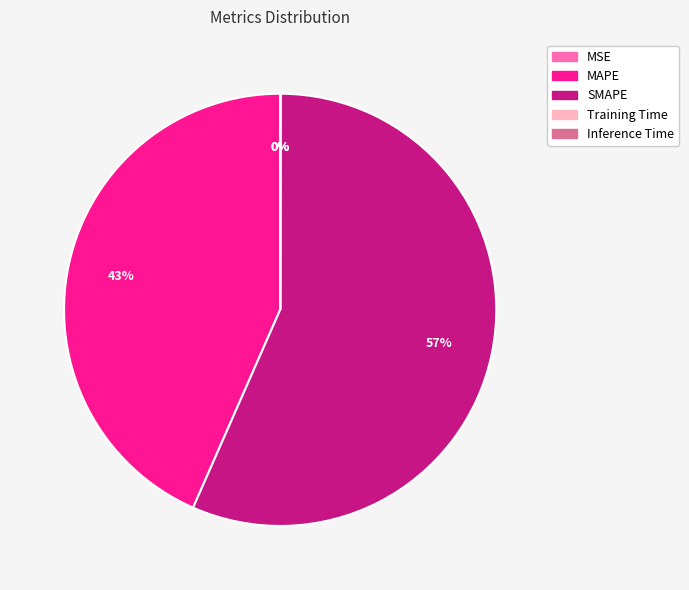

Combined, do MAPE and SMAPE account for over 50%?

Yes